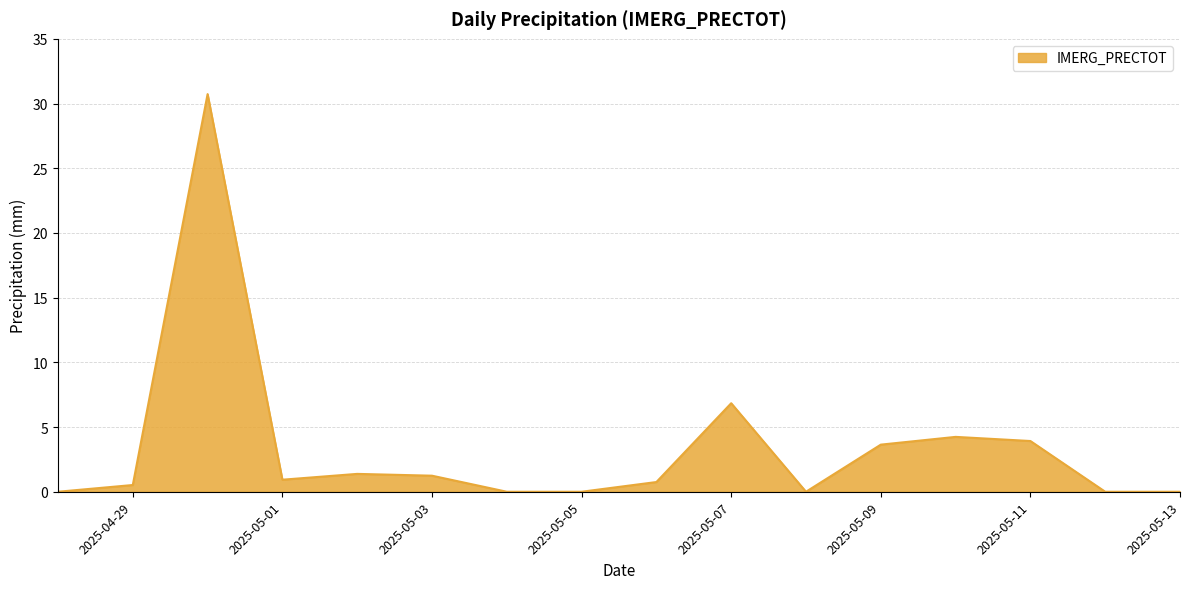

What is the difference between the maximum and minimum values?

30.7